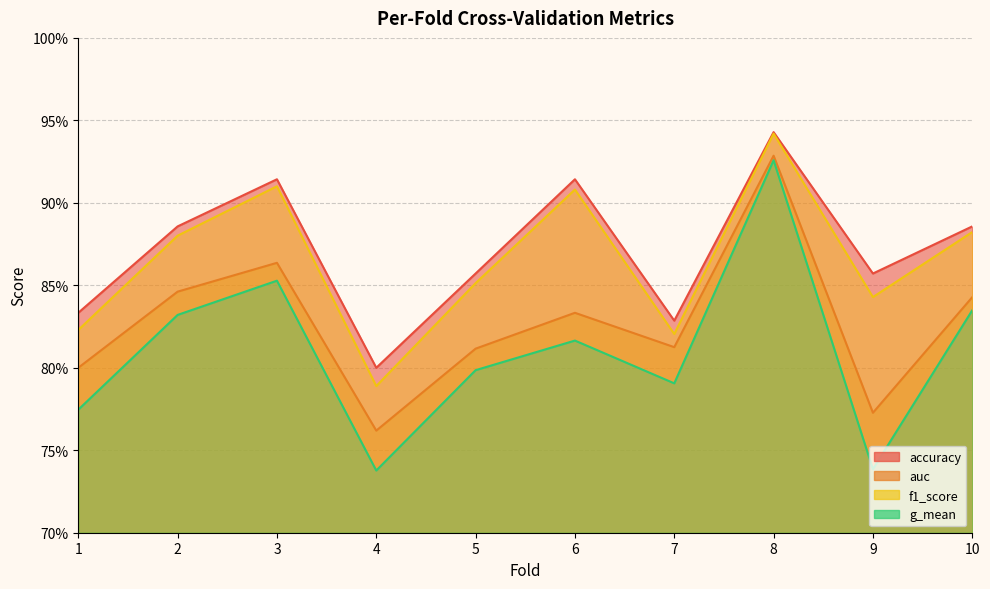

List the series in order of their peak value, lowest first.

g_mean, auc, f1_score, accuracy